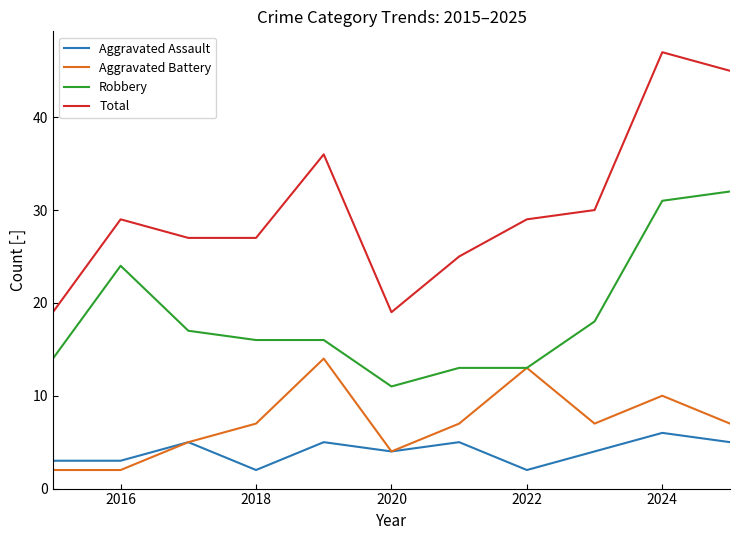

Which series has the largest range (max minus min)?

Total